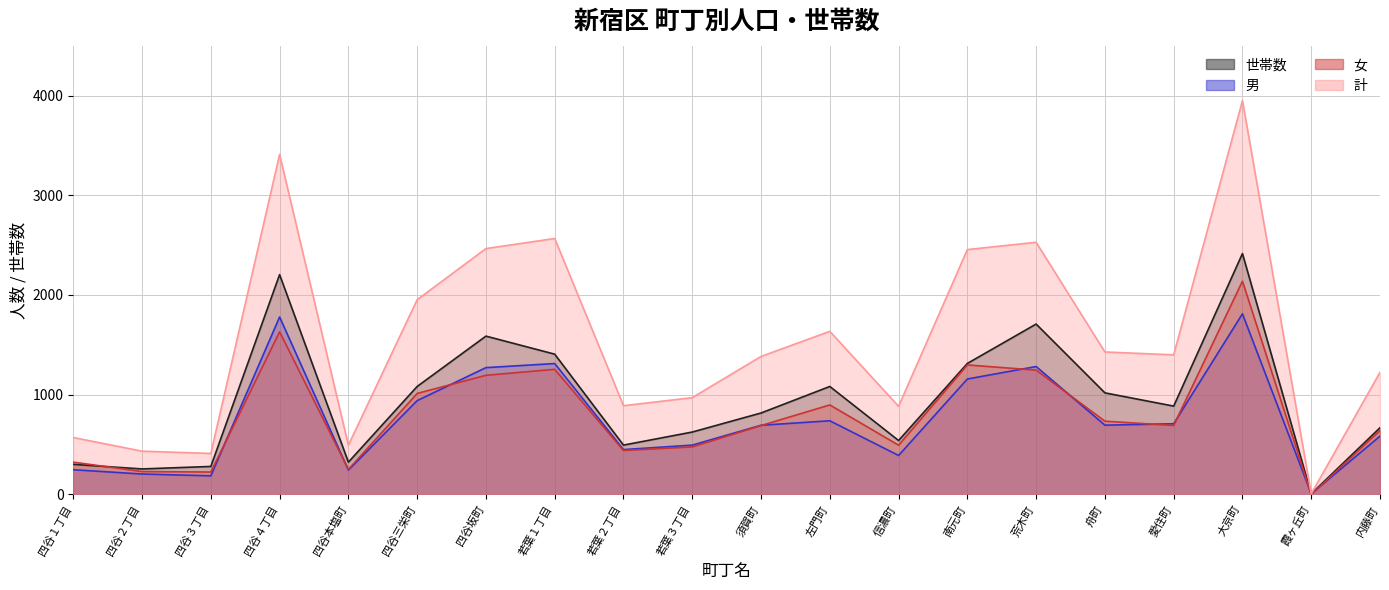

What are all the series names shown in the legend?

世帯数, 男, 女, 計